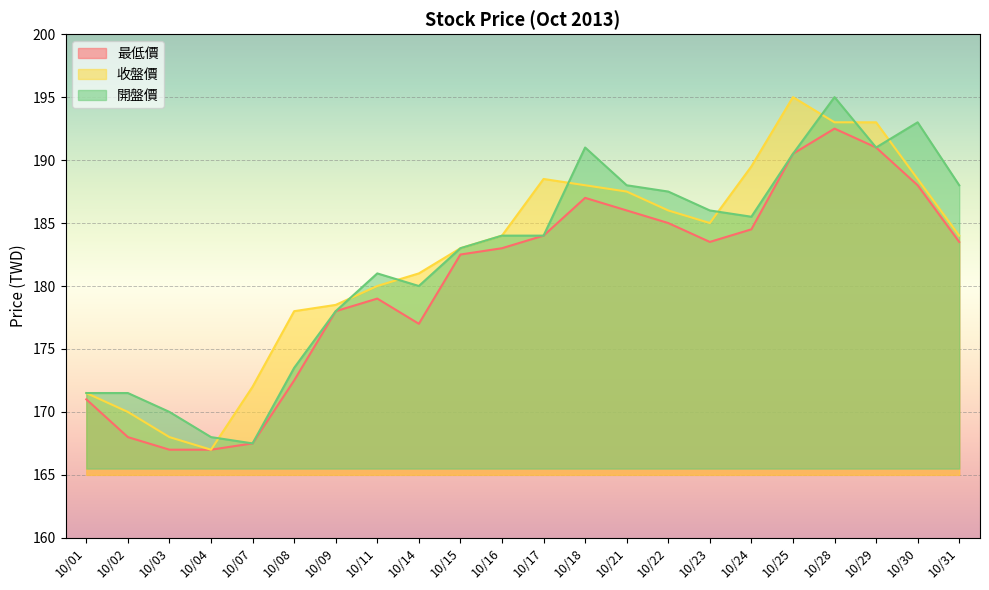

Reading left to right, transcribe all the data shown in this chart.

最低價: 171.0	168.0	167.0	167.0	167.5	172.5	178.0	179.0	177.0	182.5	183.0	184.0	187.0	186.0	185.0	183.5	184.5	190.5	192.5	191.0	188.0	183.5
收盤價: 171.5	170.0	168.0	167.0	172.0	178.0	178.5	180.0	181.0	183.0	184.0	188.5	188.0	187.5	186.0	185.0	189.5	195.0	193.0	193.0	188.5	184.0
開盤價: 171.5	171.5	170.0	168.0	167.5	173.5	178.0	181.0	180.0	183.0	184.0	184.0	191.0	188.0	187.5	186.0	185.5	190.5	195.0	191.0	193.0	188.0